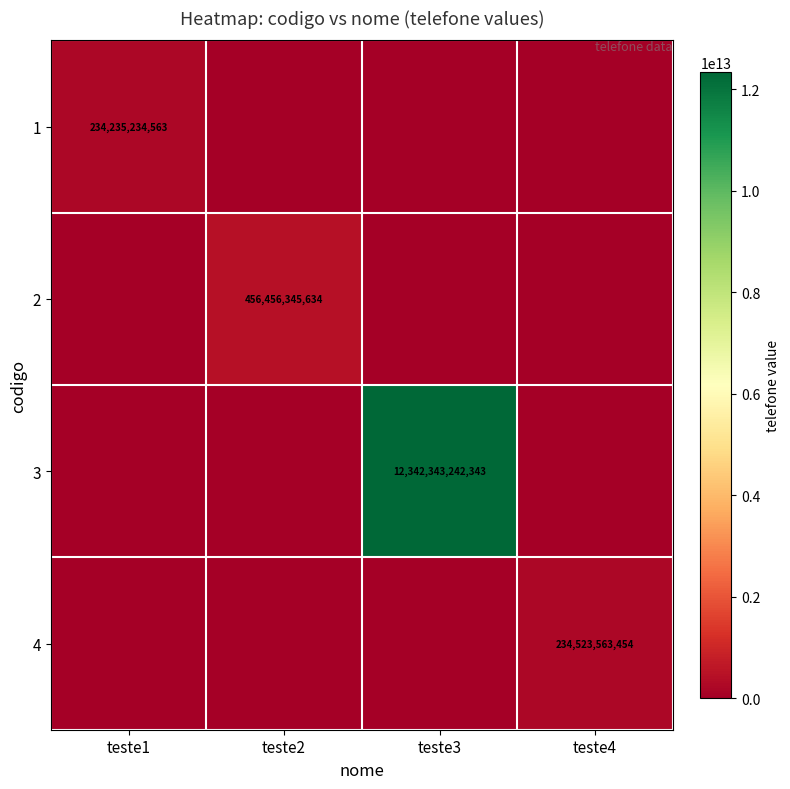

Is it true that 3 equals 16774736139876 at teste3?

False